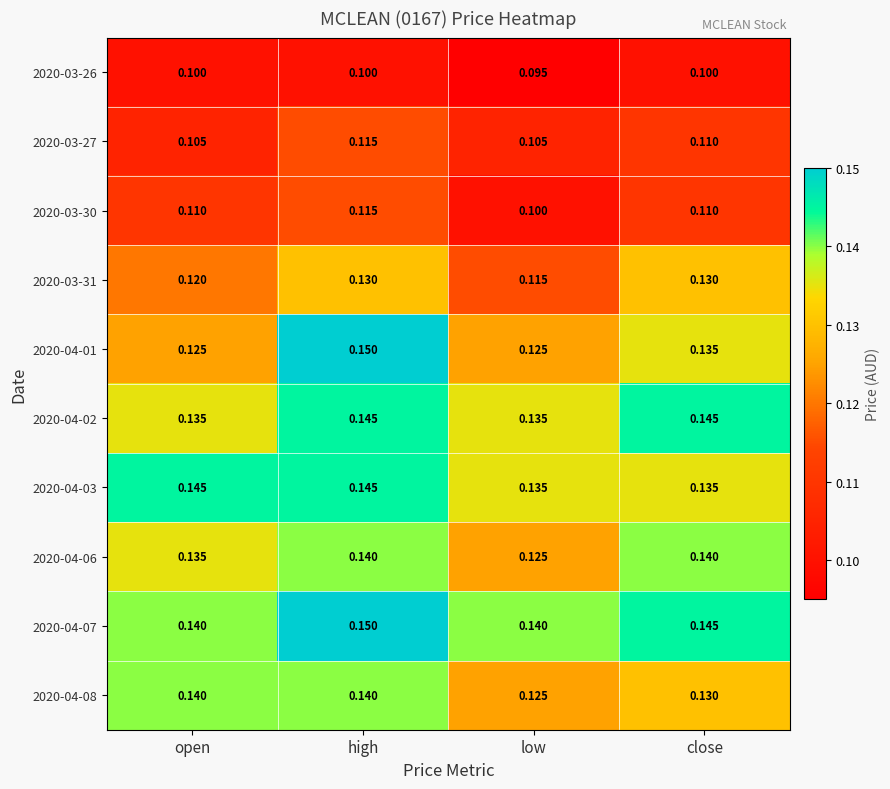

At which category does the chart reach its peak across all series?

high